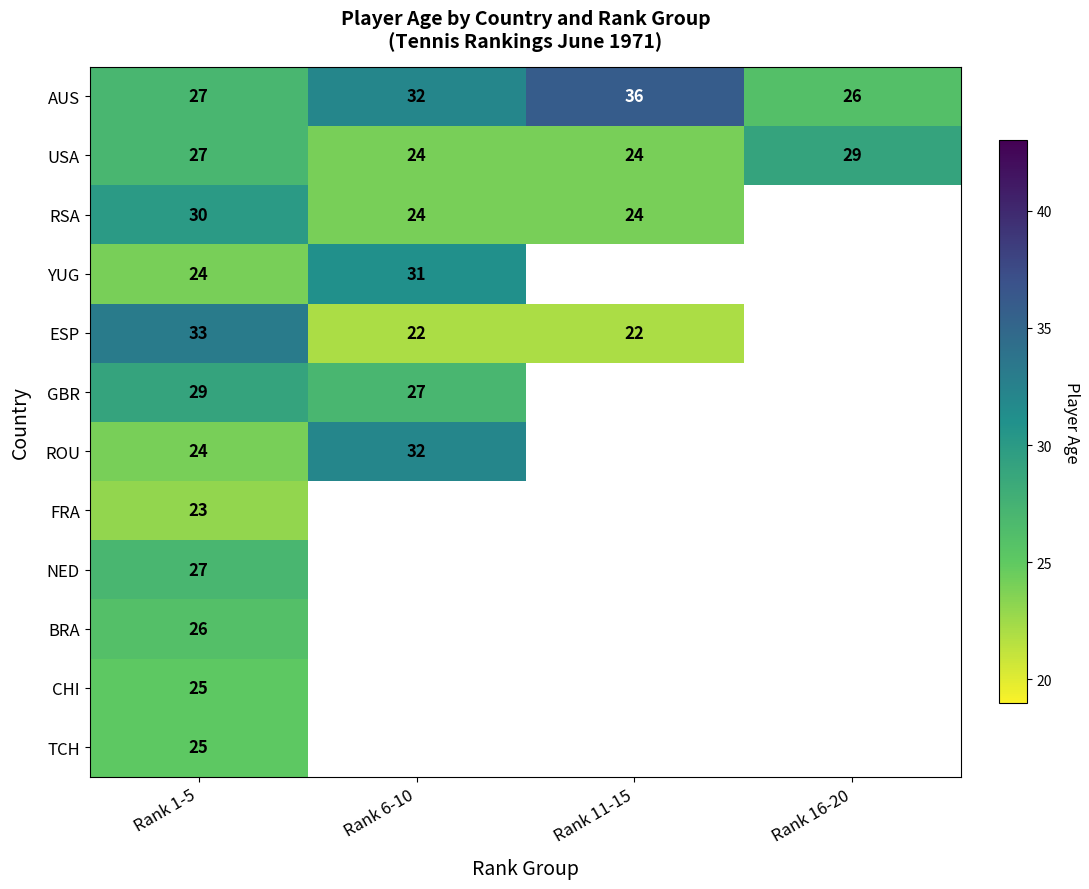

True or false: RSA has a value of 6 at Rank 6-10.

False